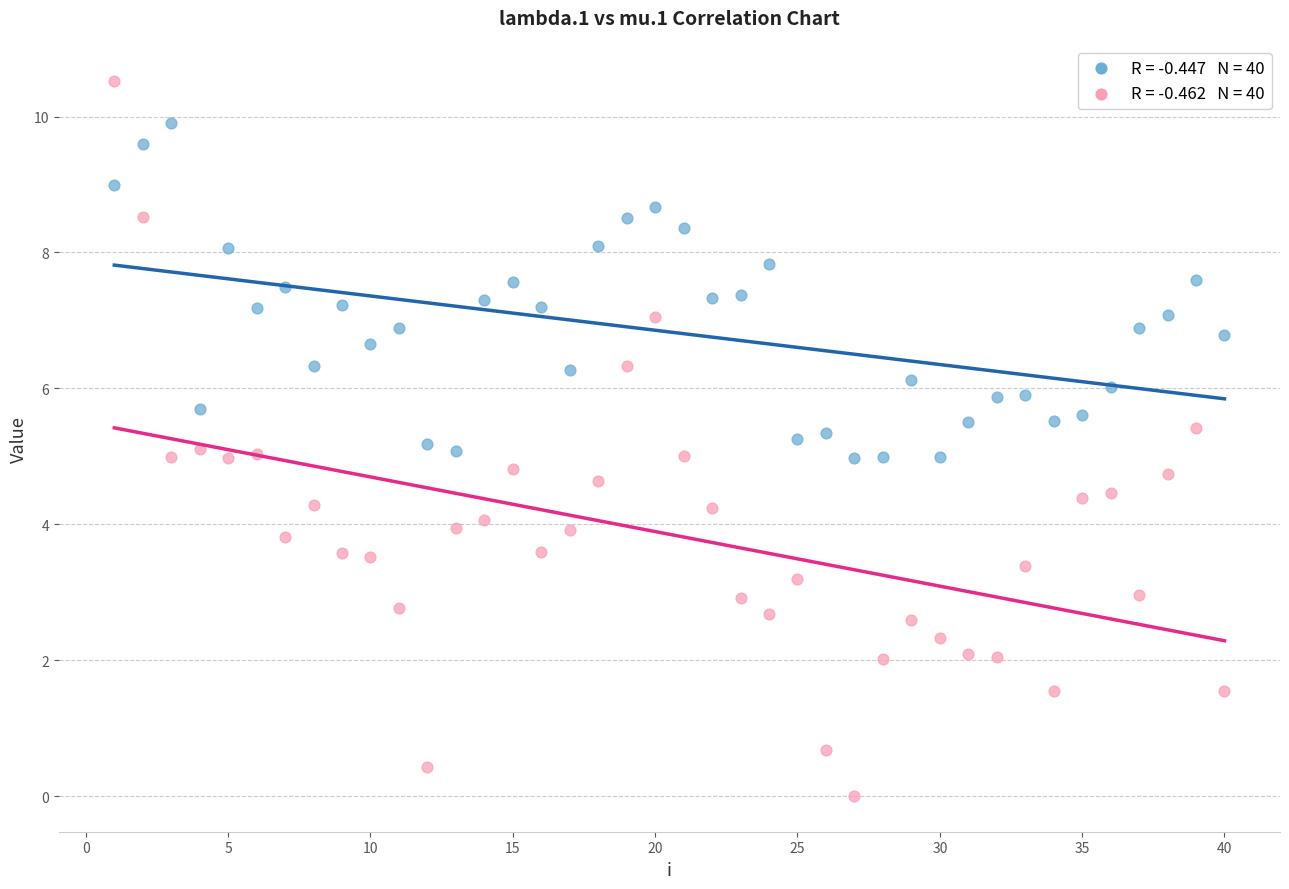

Across all data points, what is the range of Y values (max minus min)?

10.5